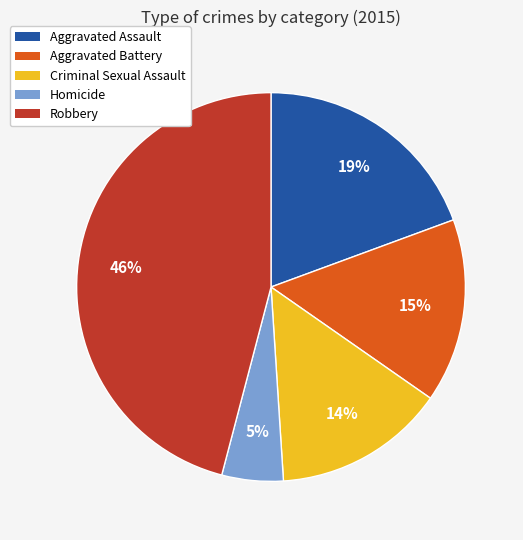

Between Aggravated Assault and Robbery, which is larger?

Robbery